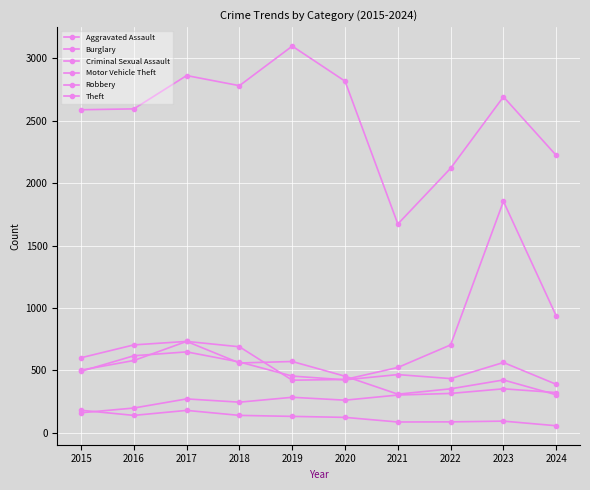

Reading left to right, what are all the values shown in this chart?

Aggravated Assault: 160	198	271	245	284	261	302	315	352	322
Burglary: 601	704	732	559	571	453	309	352	423	304
Criminal Sexual Assault: 180	139	179	139	131	123	86	87	93	56
Motor Vehicle Theft: 502	579	732	689	421	427	523	704	1855	936
Robbery: 492	617	648	567	454	424	466	434	563	388
Theft: 2589	2596	2863	2782	3099	2818	1673	2120	2693	2223